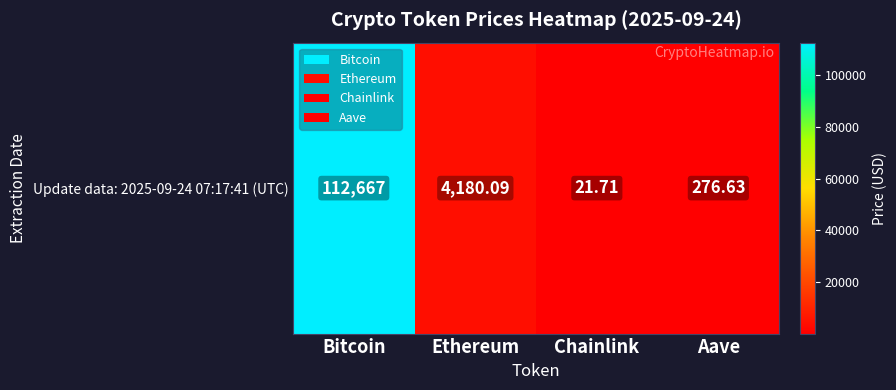

The chart shows a value of 276.6 at Aave. True or false?

True